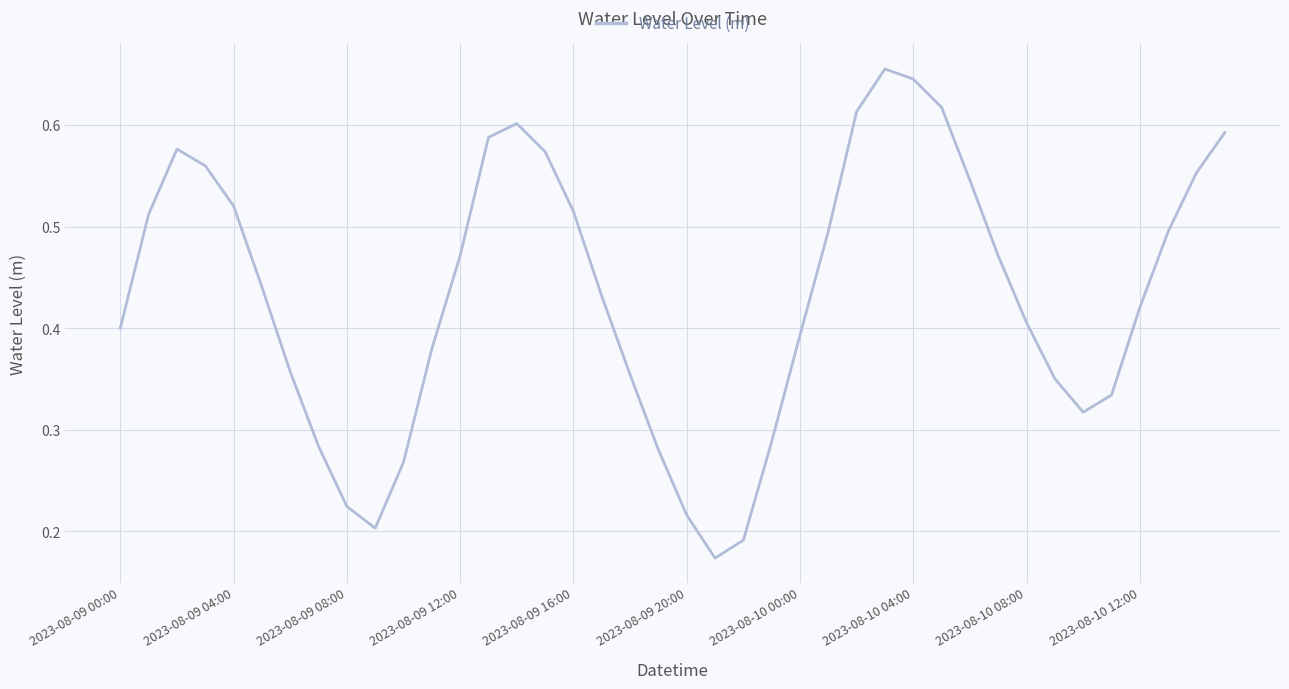

How many lines are shown in the chart?

1